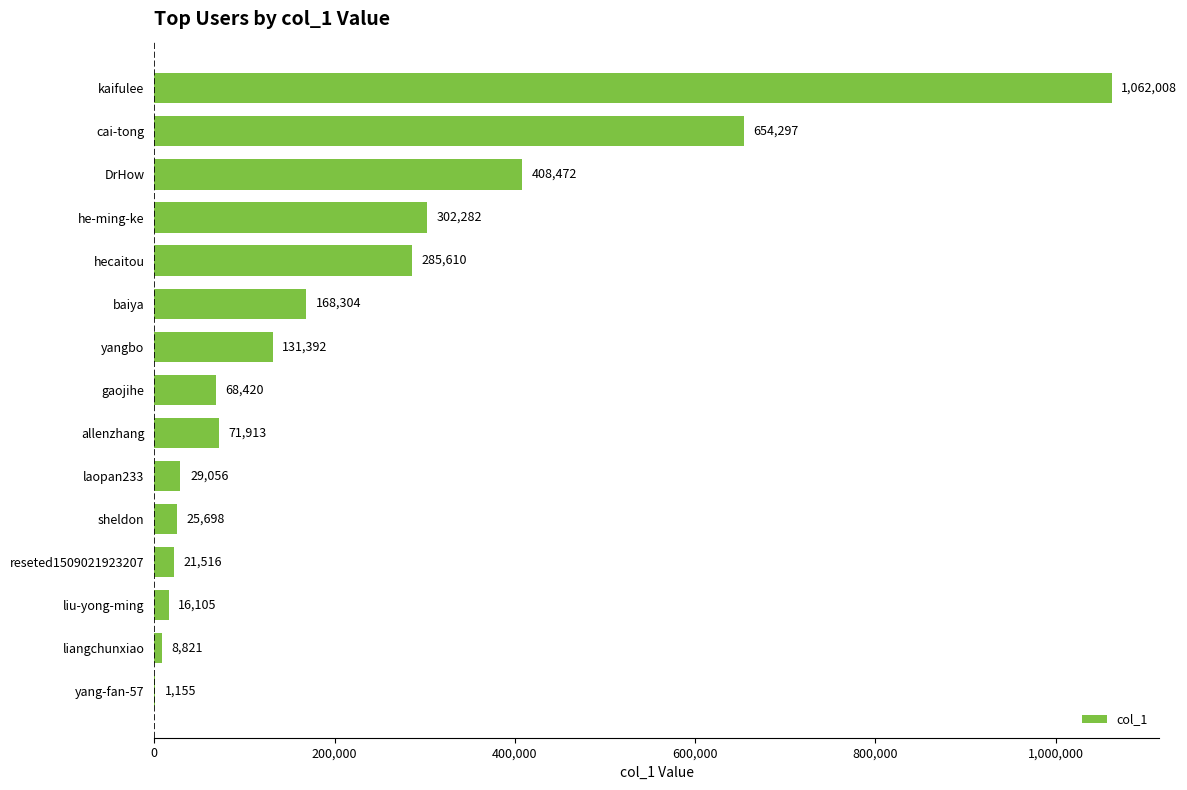

Reading bottom to top, list all the values displayed in this chart.

yang-fan-57=1155	liangchunxiao=8821	liu-yong-ming=16105	reseted1509021923207=21516	sheldon=25698	laopan233=29056	allenzhang=71913	gaojihe=68420	yangbo=131392	baiya=168304	hecaitou=285610	he-ming-ke=302282	DrHow=408472	cai-tong=654297	kaifulee=1062008